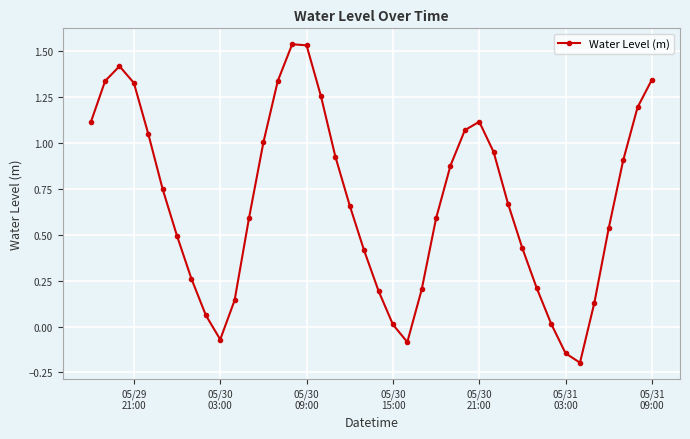

What is the difference between the second highest and minimum values?

1.7